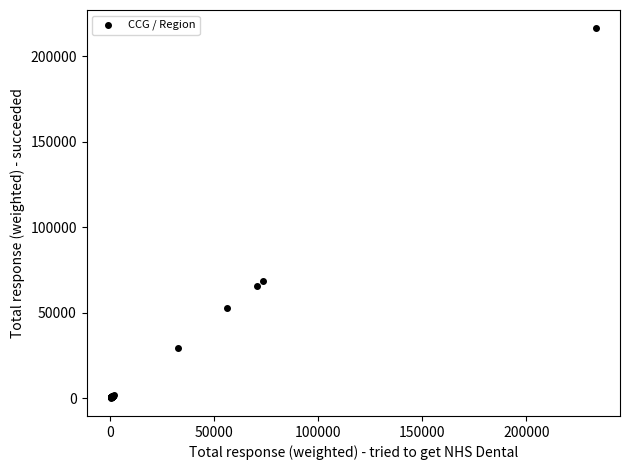

What Y value in the scatter plot is closest to 108394?

68548.9